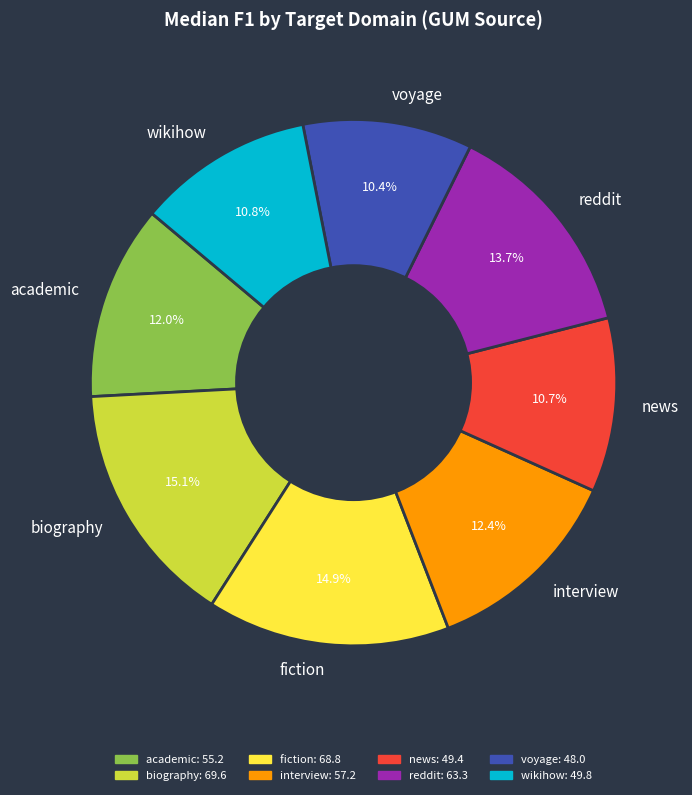

How much of the chart is everything except wikihow?

89.2%